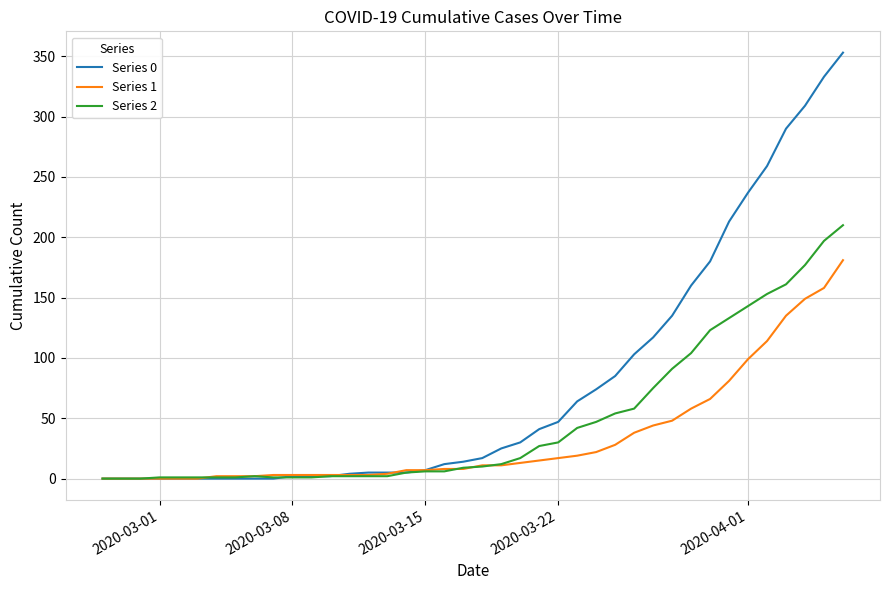

List the series in order of their overall mean, highest first.

Series 0, Series 2, Series 1